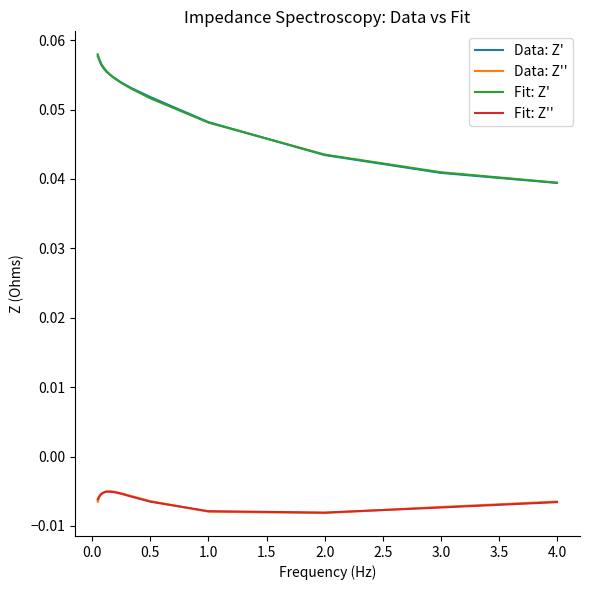

True or false: Data: Z' and Data: Z'' cross at least once.

False